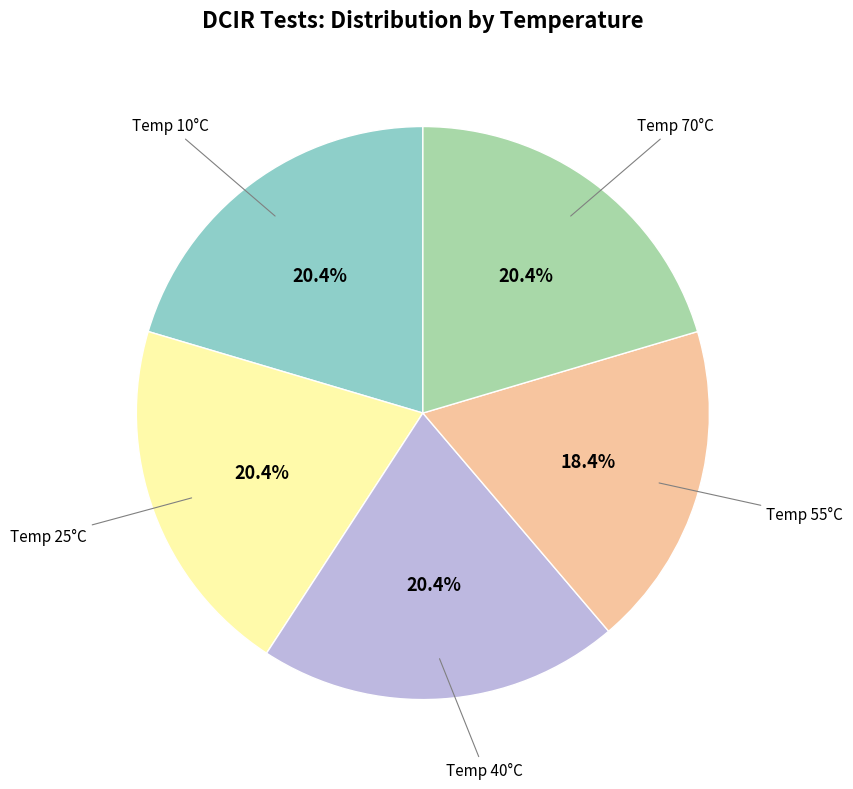

How much of the chart is everything except Temp 10°C?

79.6%